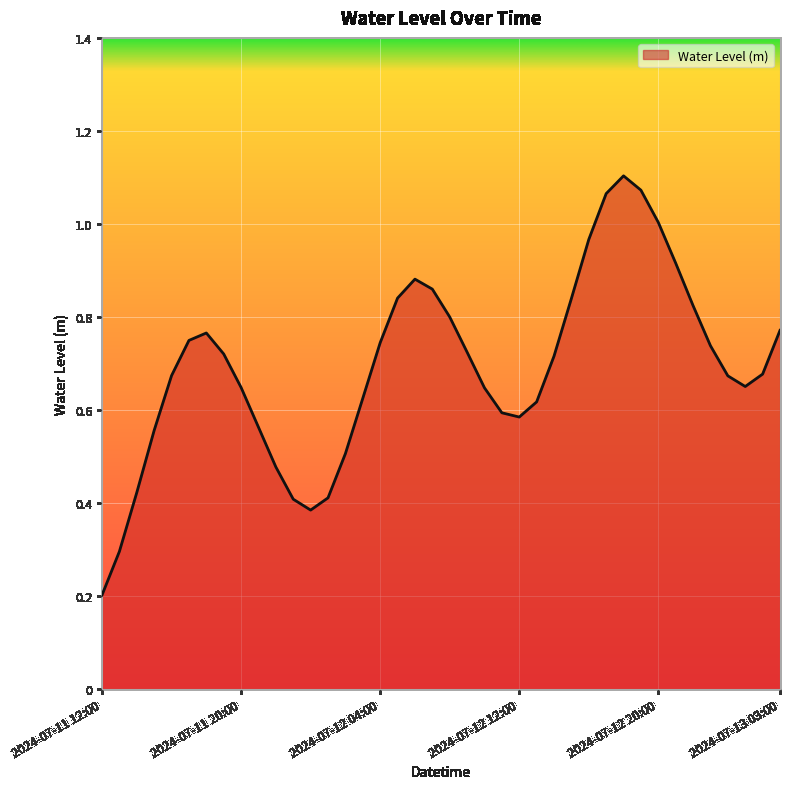

Reading right to left, list all the values displayed in this chart.

2024-07-13 03:00=0.8	2024-07-13 02:00=0.7	2024-07-13 01:00=0.7	2024-07-13 00:00=0.7	2024-07-12 23:00=0.7	2024-07-12 22:00=0.8	2024-07-12 21:00=0.9	2024-07-12 20:00=1.0	2024-07-12 19:00=1.1	2024-07-12 18:00=1.1	2024-07-12 17:00=1.1	2024-07-12 16:00=1.0	2024-07-12 15:00=0.8	2024-07-12 14:00=0.7	2024-07-12 13:00=0.6	2024-07-12 12:00=0.6	2024-07-12 11:00=0.6	2024-07-12 10:00=0.6	2024-07-12 09:00=0.7	2024-07-12 08:00=0.8	2024-07-12 07:00=0.9	2024-07-12 06:00=0.9	2024-07-12 05:00=0.8	2024-07-12 04:00=0.7	2024-07-12 03:00=0.6	2024-07-12 02:00=0.5	2024-07-12 01:00=0.4	2024-07-12 00:00=0.4	2024-07-11 23:00=0.4	2024-07-11 22:00=0.5	2024-07-11 21:00=0.6	2024-07-11 20:00=0.6	2024-07-11 19:00=0.7	2024-07-11 18:00=0.8	2024-07-11 17:00=0.7	2024-07-11 16:00=0.7	2024-07-11 15:00=0.6	2024-07-11 14:00=0.4	2024-07-11 13:00=0.3	2024-07-11 12:00=0.2